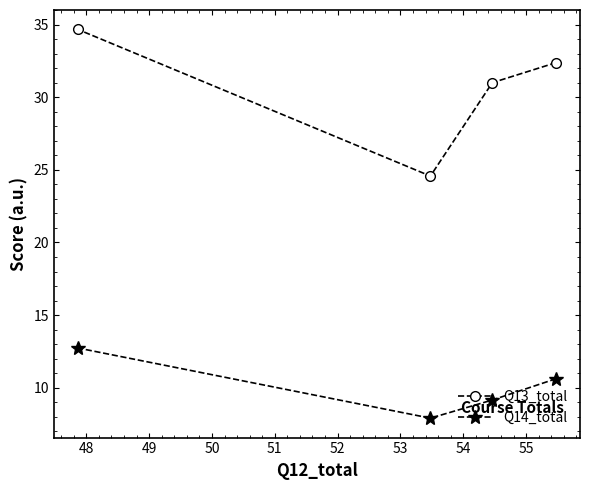

What is the average value of the Q14_total series?

10.1